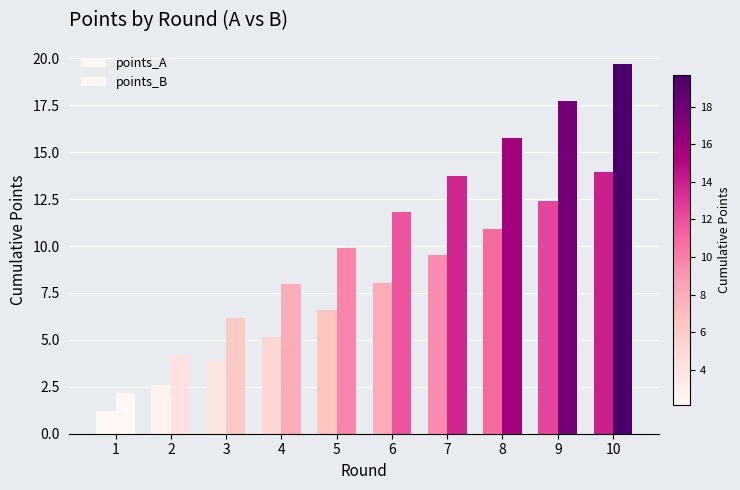

Which label corresponds to the smallest value in the chart?

1